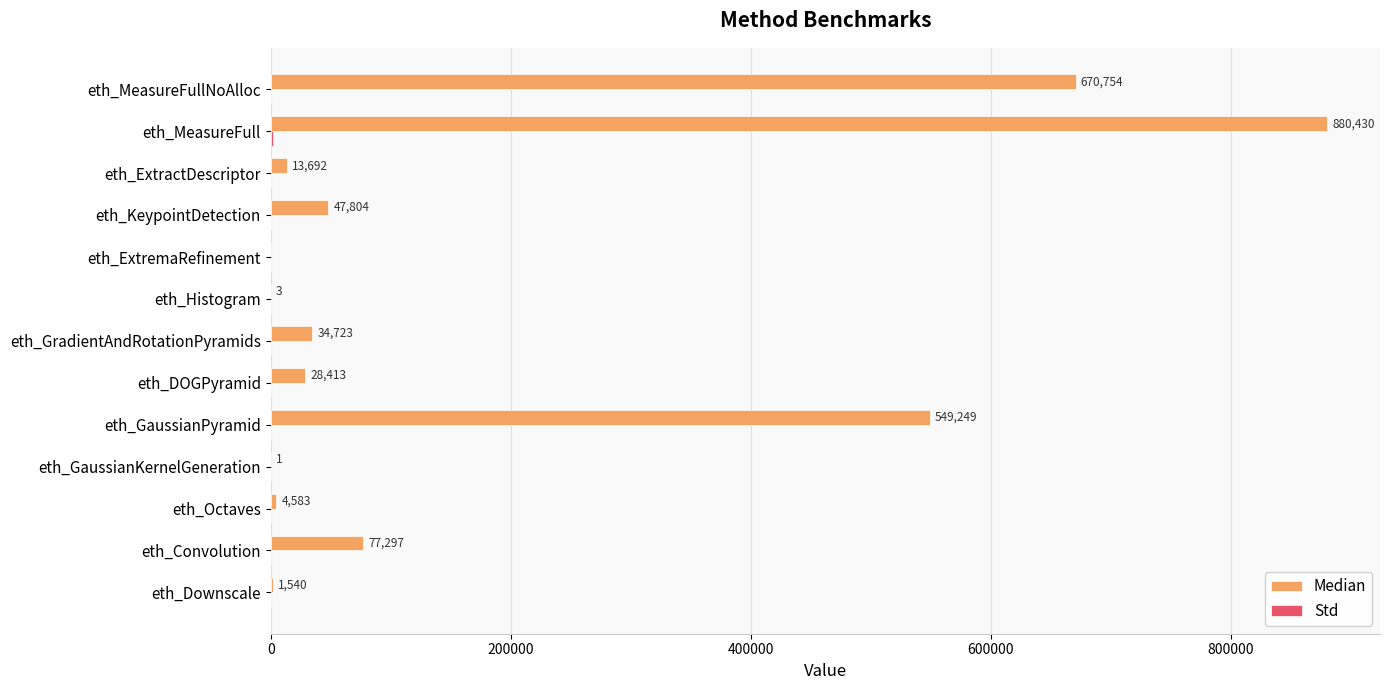

At which category is the sum across all series the highest?

eth_MeasureFull